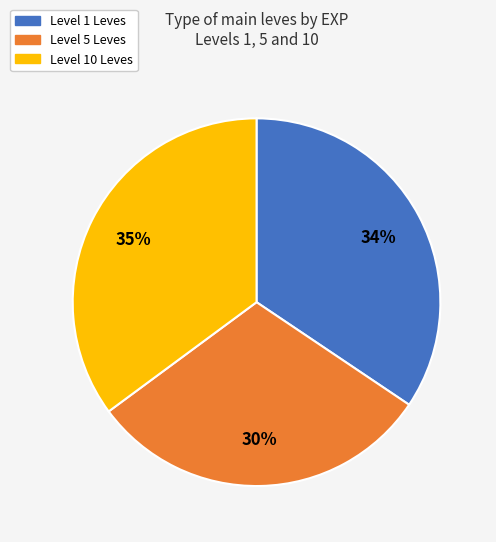

To the nearest percent, what is the average slice percentage?

33%